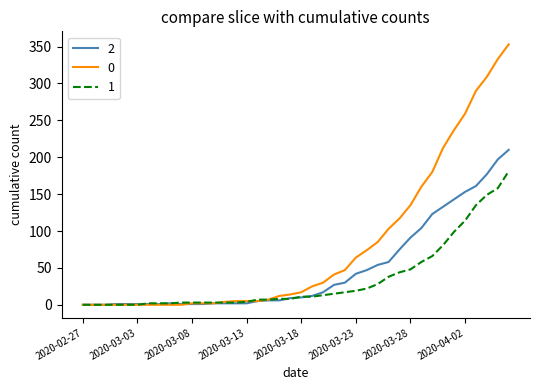

What is the difference between the maximum and minimum values in the 0 series?

353